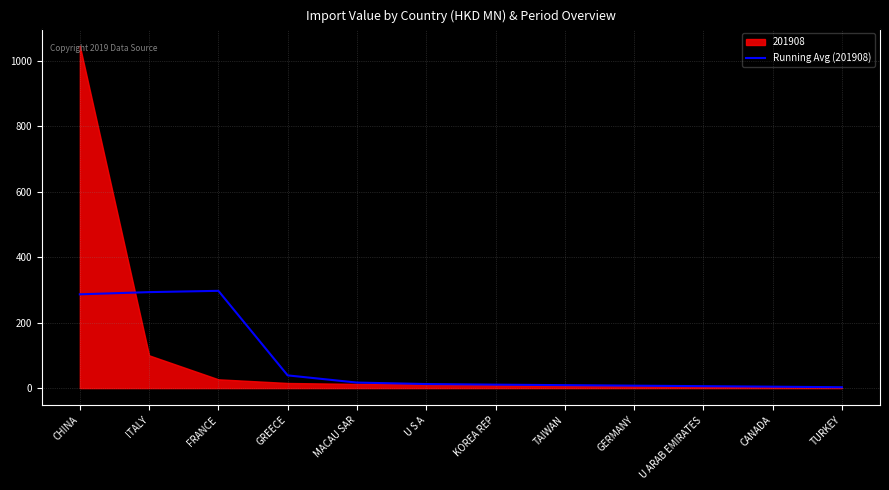

What is the maximum value for Running Avg (201908)?

297.1